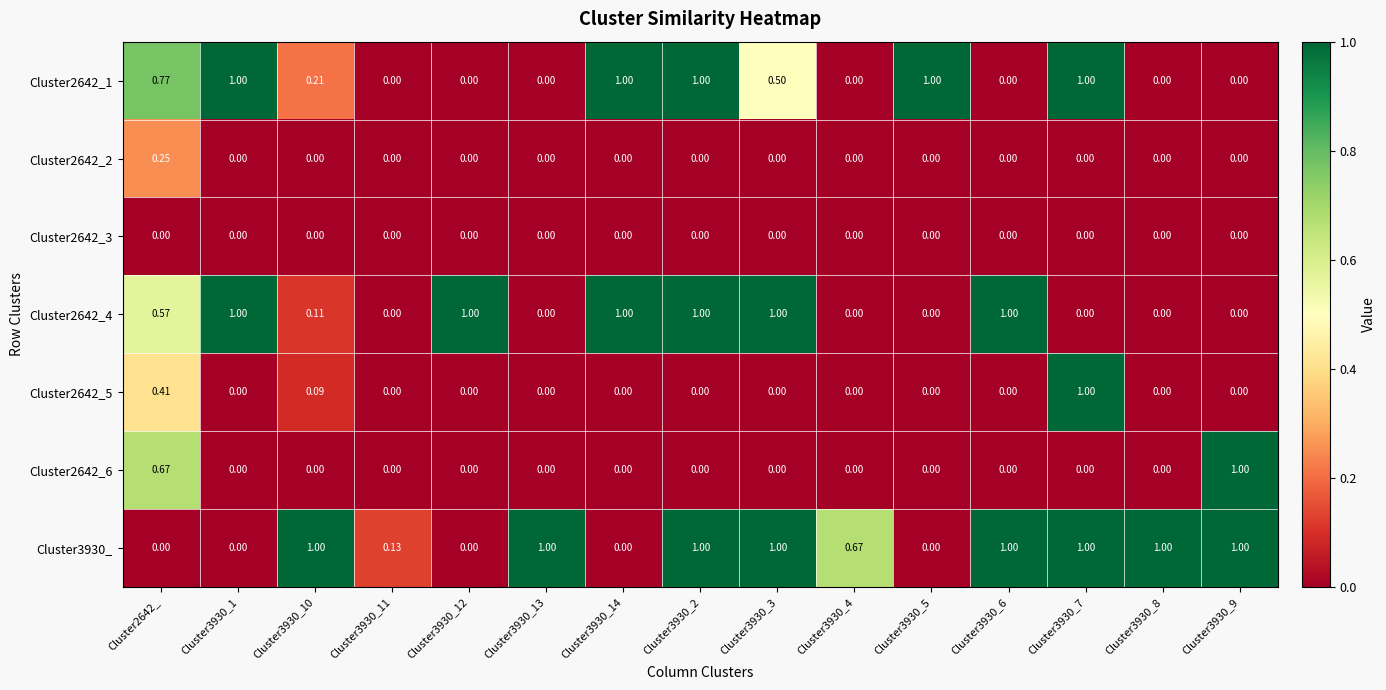

Reading right to left, extract all data points from this chart.

Cluster2642_1: Cluster3930_9=0.0	Cluster3930_8=0.0	Cluster3930_7=1.0	Cluster3930_6=0.0	Cluster3930_5=1.0	Cluster3930_4=0.0	Cluster3930_3=0.5	Cluster3930_2=1.0	Cluster3930_14=1.0	Cluster3930_13=0.0	Cluster3930_12=0.0	Cluster3930_11=0.0	Cluster3930_10=0.2	Cluster3930_1=1.0	Cluster2642_=0.8
Cluster2642_2: Cluster3930_9=0.0	Cluster3930_8=0.0	Cluster3930_7=0.0	Cluster3930_6=0.0	Cluster3930_5=0.0	Cluster3930_4=0.0	Cluster3930_3=0.0	Cluster3930_2=0.0	Cluster3930_14=0.0	Cluster3930_13=0.0	Cluster3930_12=0.0	Cluster3930_11=0.0	Cluster3930_10=0.0	Cluster3930_1=0.0	Cluster2642_=0.2
Cluster2642_3: Cluster3930_9=0.0	Cluster3930_8=0.0	Cluster3930_7=0.0	Cluster3930_6=0.0	Cluster3930_5=0.0	Cluster3930_4=0.0	Cluster3930_3=0.0	Cluster3930_2=0.0	Cluster3930_14=0.0	Cluster3930_13=0.0	Cluster3930_12=0.0	Cluster3930_11=0.0	Cluster3930_10=0.0	Cluster3930_1=0.0	Cluster2642_=0.0
Cluster2642_4: Cluster3930_9=0.0	Cluster3930_8=0.0	Cluster3930_7=0.0	Cluster3930_6=1.0	Cluster3930_5=0.0	Cluster3930_4=0.0	Cluster3930_3=1.0	Cluster3930_2=1.0	Cluster3930_14=1.0	Cluster3930_13=0.0	Cluster3930_12=1.0	Cluster3930_11=0.0	Cluster3930_10=0.1	Cluster3930_1=1.0	Cluster2642_=0.6
Cluster2642_5: Cluster3930_9=0.0	Cluster3930_8=0.0	Cluster3930_7=1.0	Cluster3930_6=0.0	Cluster3930_5=0.0	Cluster3930_4=0.0	Cluster3930_3=0.0	Cluster3930_2=0.0	Cluster3930_14=0.0	Cluster3930_13=0.0	Cluster3930_12=0.0	Cluster3930_11=0.0	Cluster3930_10=0.1	Cluster3930_1=0.0	Cluster2642_=0.4
Cluster2642_6: Cluster3930_9=1.0	Cluster3930_8=0.0	Cluster3930_7=0.0	Cluster3930_6=0.0	Cluster3930_5=0.0	Cluster3930_4=0.0	Cluster3930_3=0.0	Cluster3930_2=0.0	Cluster3930_14=0.0	Cluster3930_13=0.0	Cluster3930_12=0.0	Cluster3930_11=0.0	Cluster3930_10=0.0	Cluster3930_1=0.0	Cluster2642_=0.7
Cluster3930_: Cluster3930_9=1.0	Cluster3930_8=1.0	Cluster3930_7=1.0	Cluster3930_6=1.0	Cluster3930_5=0.0	Cluster3930_4=0.7	Cluster3930_3=1.0	Cluster3930_2=1.0	Cluster3930_14=0.0	Cluster3930_13=1.0	Cluster3930_12=0.0	Cluster3930_11=0.1	Cluster3930_10=1.0	Cluster3930_1=0.0	Cluster2642_=0.0